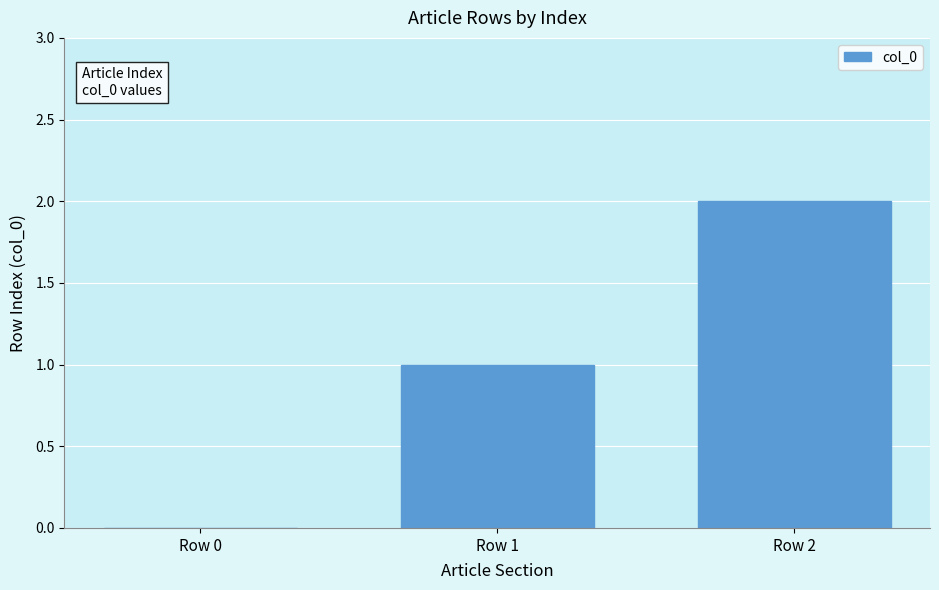

Where is the data nearest to the value 1?

Row 1